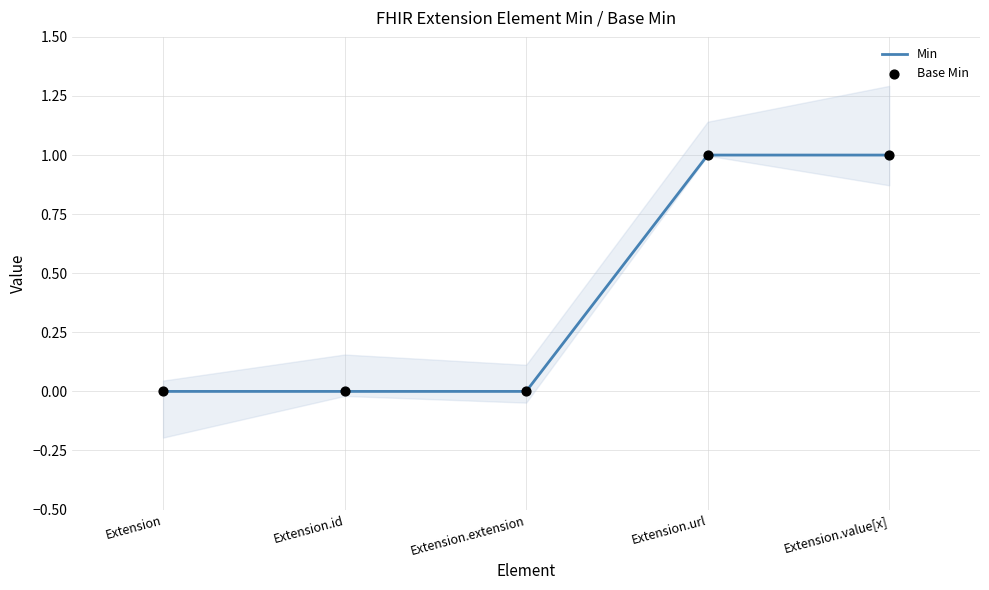

Which series has the largest Y range (max minus min)?

Min